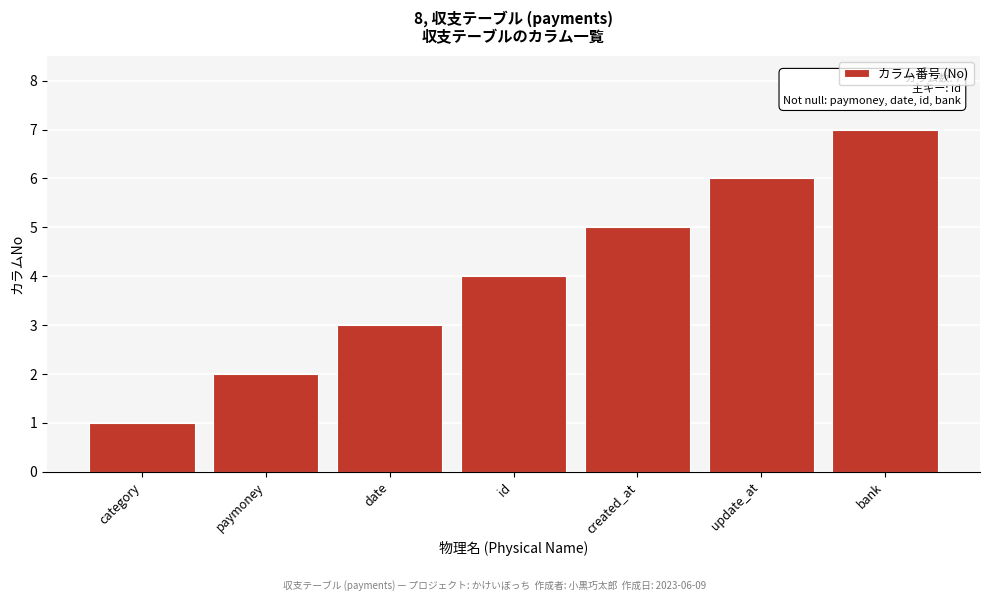

Rank the categories by value from lowest to highest.

category, paymoney, date, id, created_at, update_at, bank